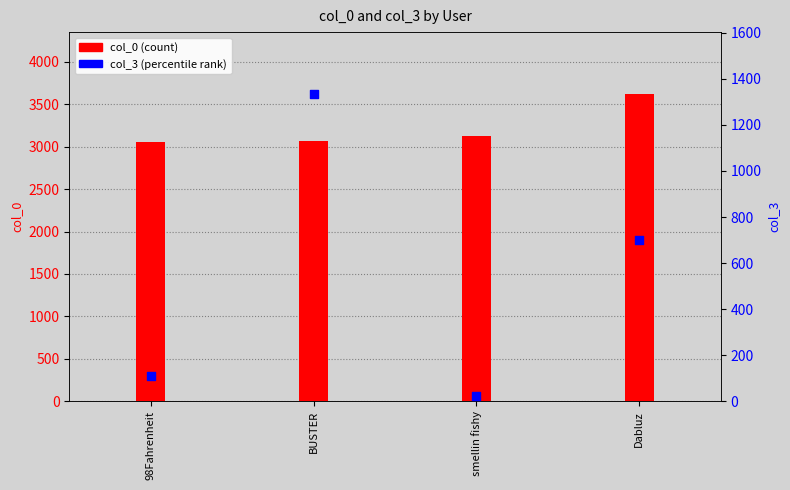

Which series has the largest Y range (max minus min)?

col_3